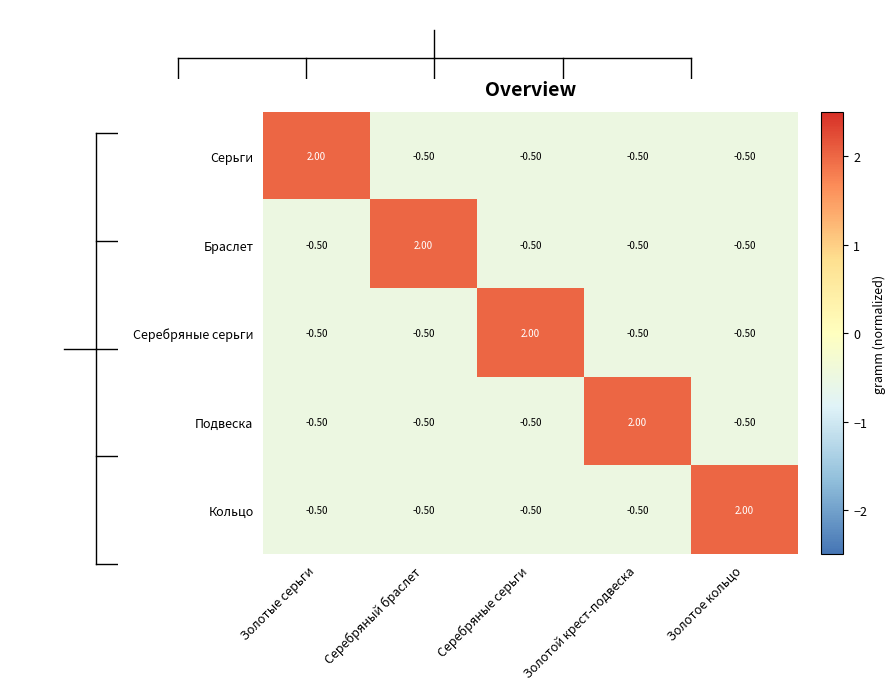

What is the difference between the highest and lowest values at Серебряный браслет?

2.5